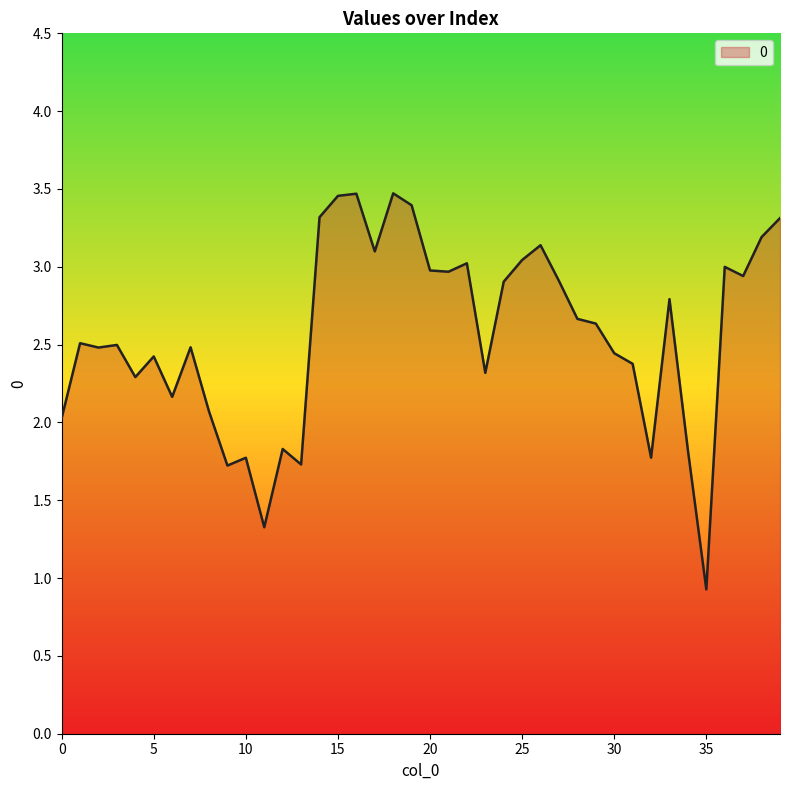

What is the minimum value shown in the chart?

0.9